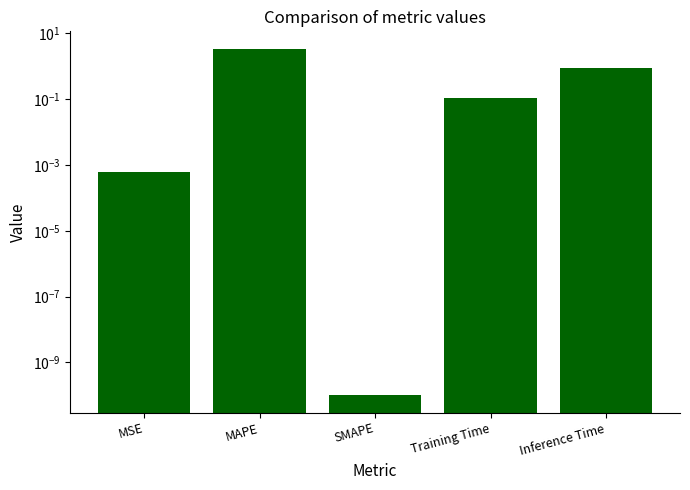

Reading left to right, extract all data points from this chart.

0.0	3.4	0.0	0.1	0.9